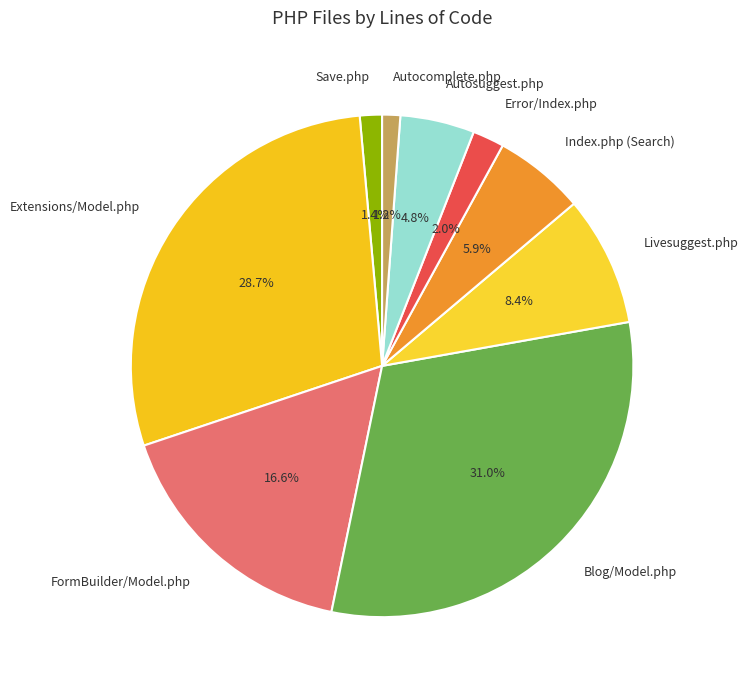

Which category has the biggest portion of the pie?

Blog/Model.php